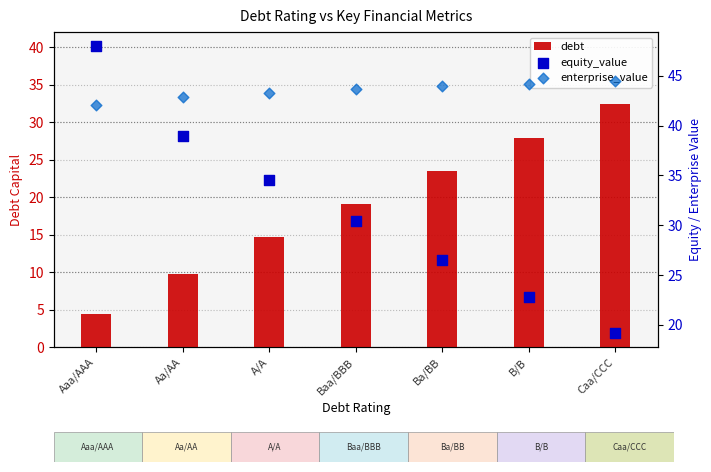

At how many categories does at least one series exceed 35?

7